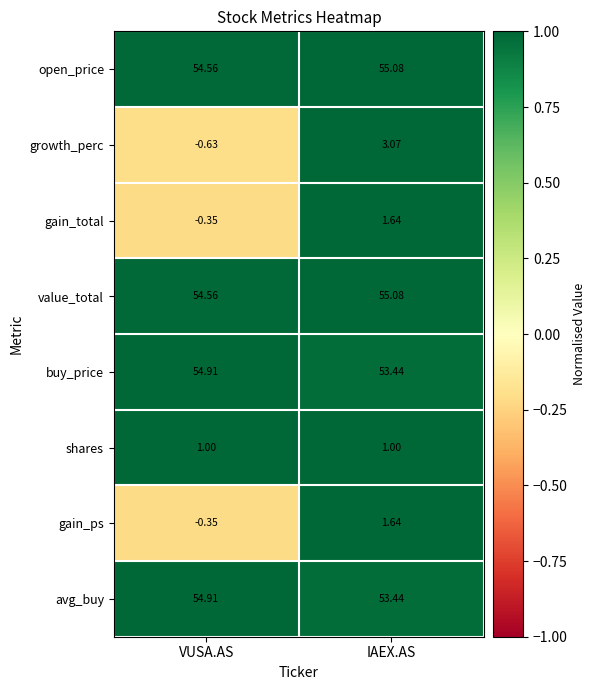

Where does the value_total series first go above 55?

IAEX.AS